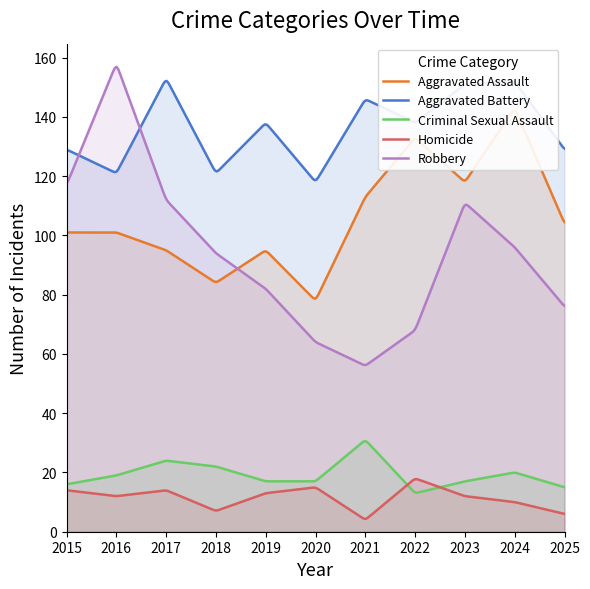

Reading left to right, what are all the values shown in this chart?

Aggravated Assault: 2015=101	2016=101	2017=95	2018=84	2019=95	2020=78	2021=113	2022=133	2023=118	2024=143	2025=104
Aggravated Battery: 2015=129	2016=121	2017=153	2018=121	2019=138	2020=118	2021=146	2022=138	2023=151	2024=152	2025=129
Criminal Sexual Assault: 2015=16	2016=19	2017=24	2018=22	2019=17	2020=17	2021=31	2022=13	2023=17	2024=20	2025=15
Homicide: 2015=14	2016=12	2017=14	2018=7	2019=13	2020=15	2021=4	2022=18	2023=12	2024=10	2025=6
Robbery: 2015=117	2016=158	2017=112	2018=94	2019=82	2020=64	2021=56	2022=68	2023=111	2024=96	2025=76